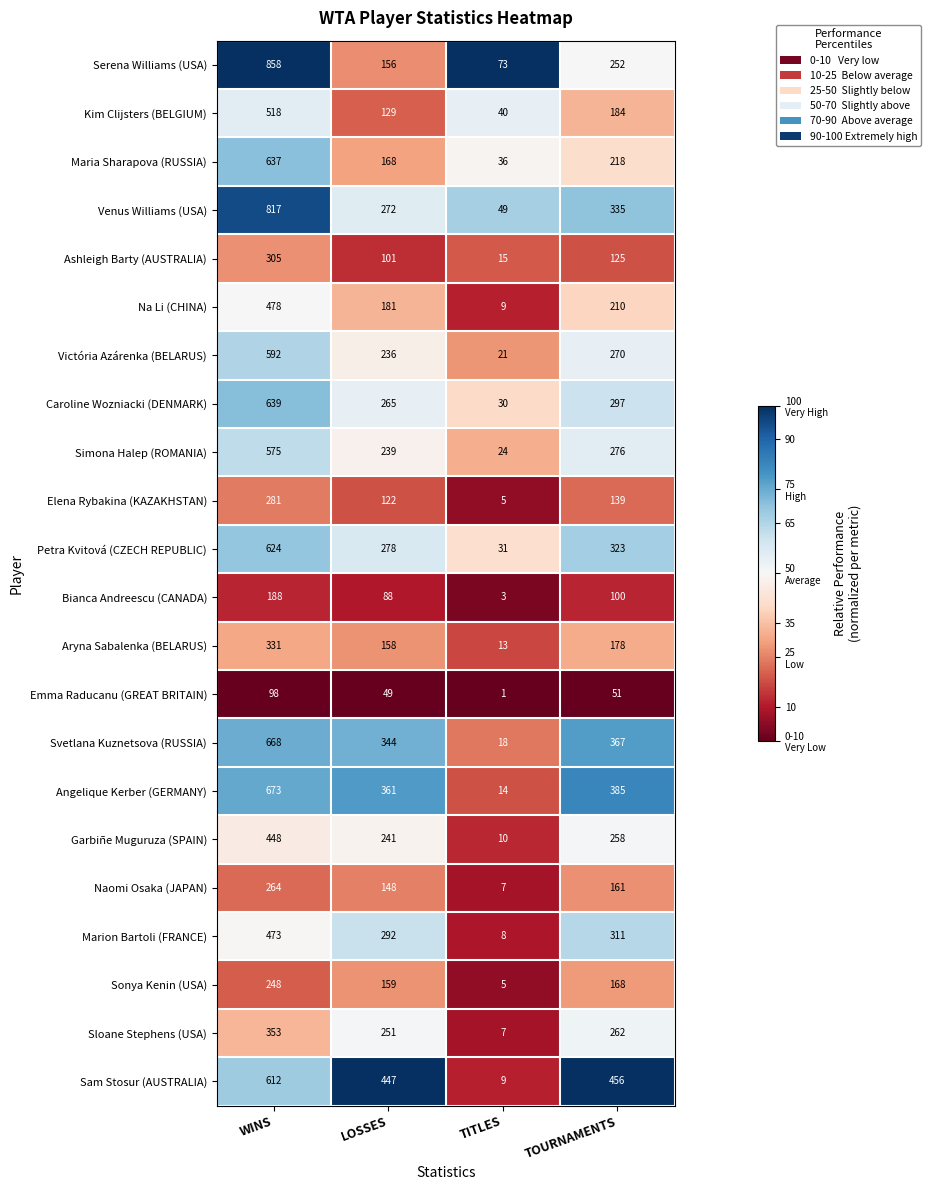

Count the number of categories in the chart.

4